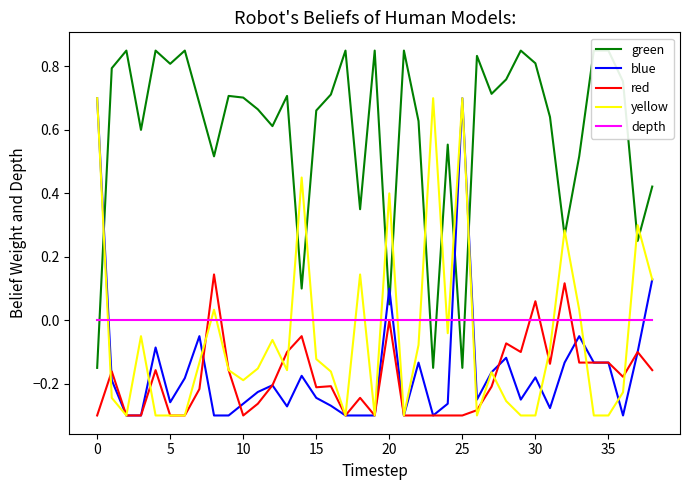

How many times do yellow and depth cross each other?

16